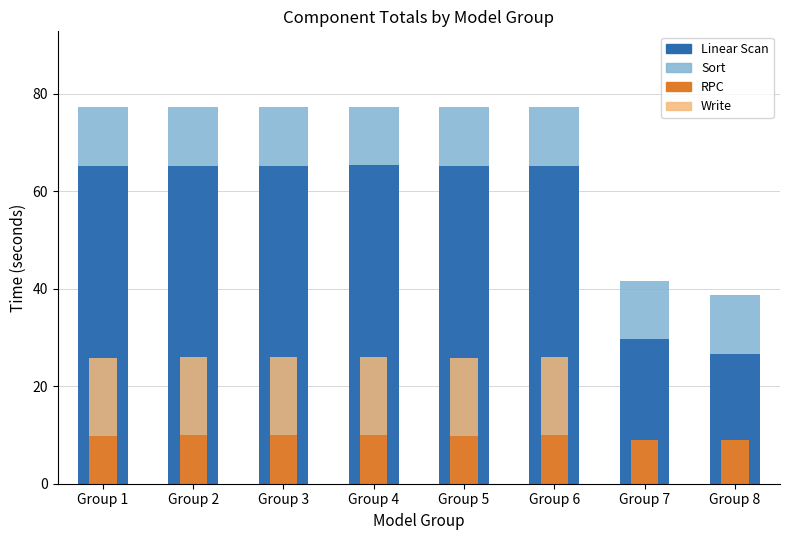

What is the maximum value shown in the chart?

77.3